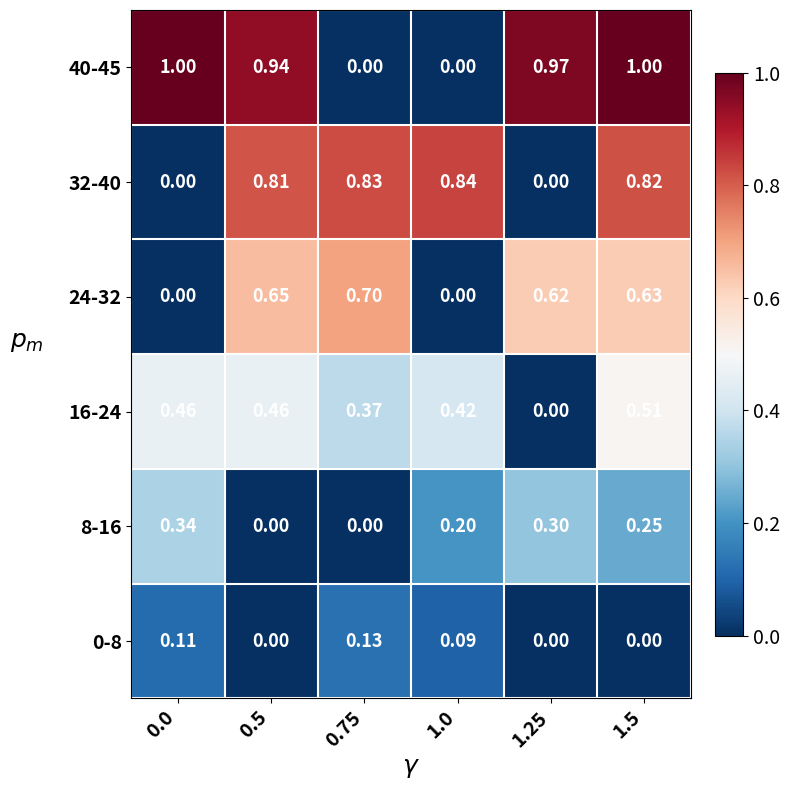

Is the value of 32-40 at 0.5 greater than the value of 16-24 at 1.25?

Yes